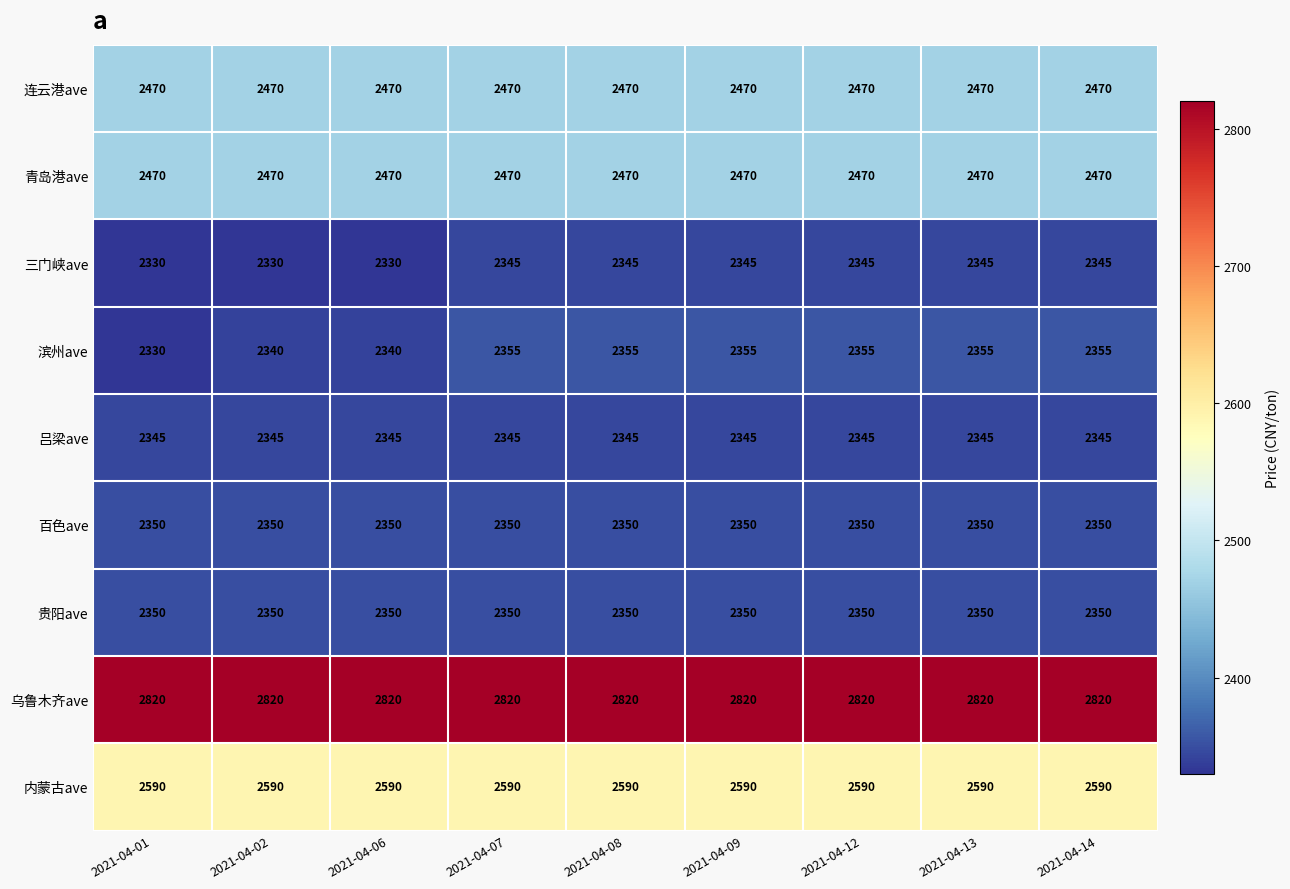

True or false: 贵阳ave has a value of 3887 at 2021-04-06.

False